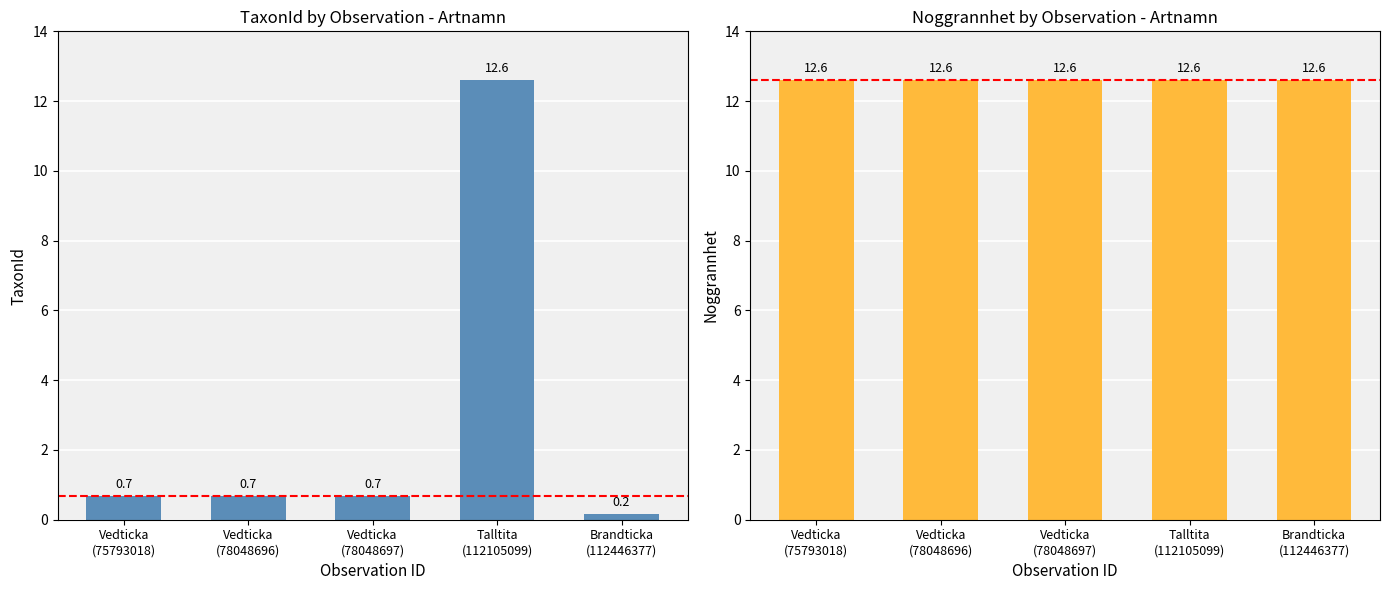

How many data points does each series have?

5